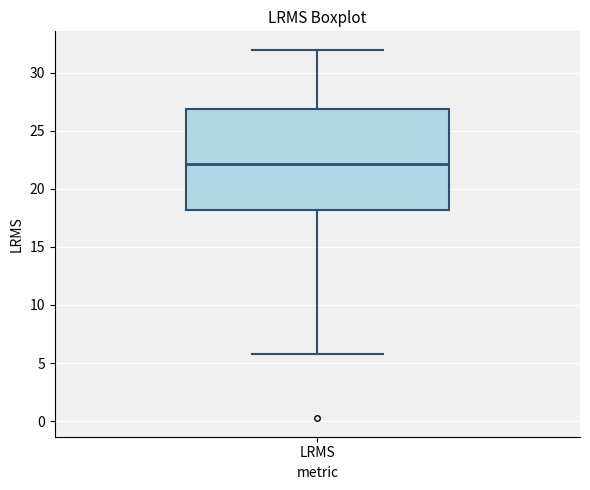

Where is the upper edge of the box for LRMS on the y-axis? The values are not printed on the chart, so give them approximately, as read against the axis.

27